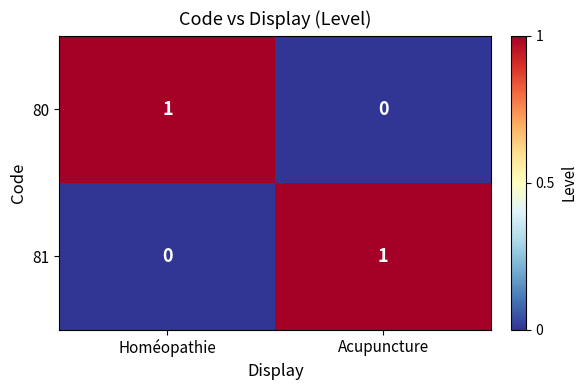

What is the difference between the highest and lowest values at Acupuncture?

1